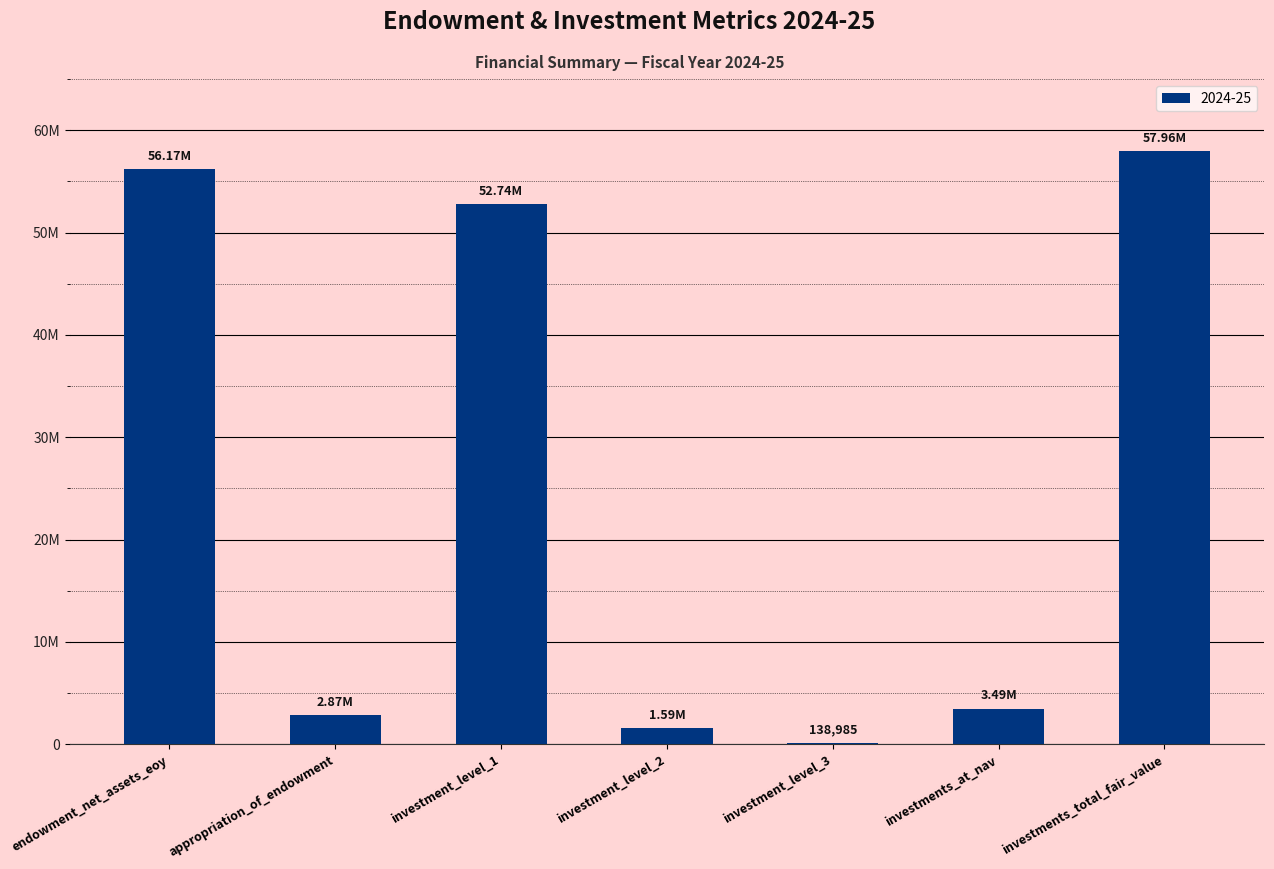

Which category has the lowest value across all series?

investment_level_3